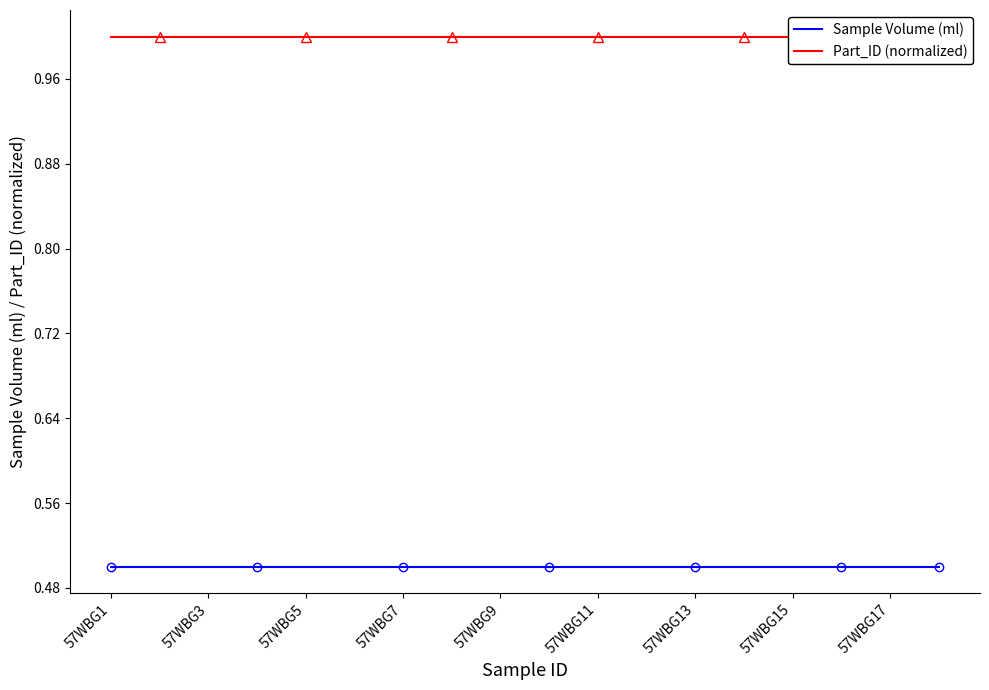

What is the approximate value of Sample Volume (ml) at 57WBG15?

0.5